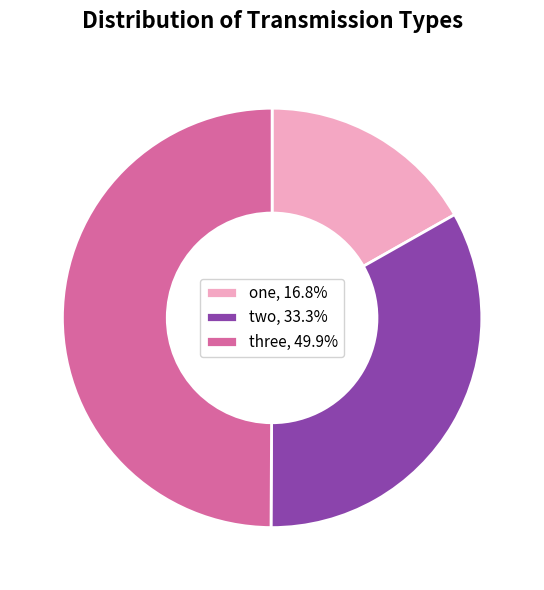

Does two, 33.3% represent more than half of the total?

No